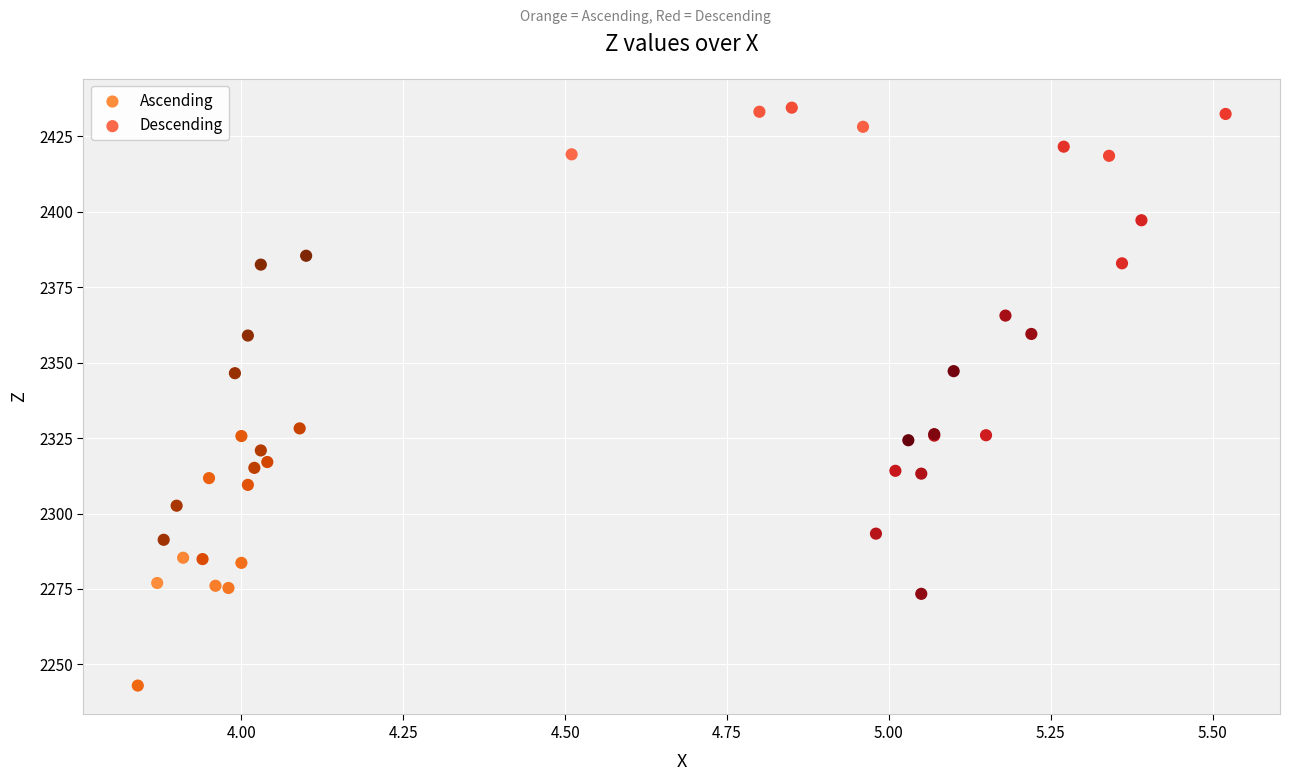

Which series contains the highest Y value?

Descending